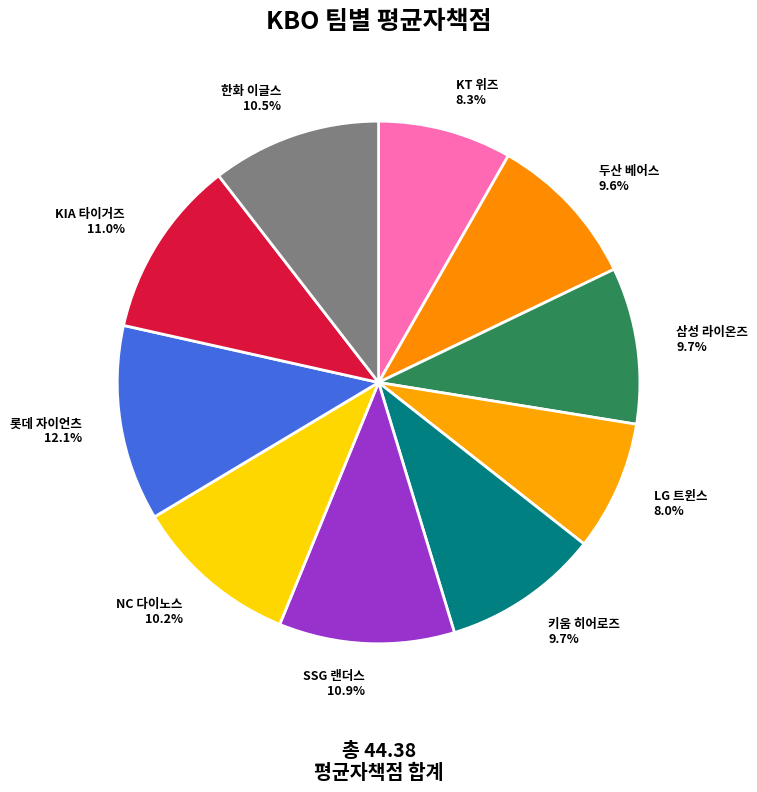

Combined, what portion of the pie is NC 다이노스 and KT 위즈?

18.5%